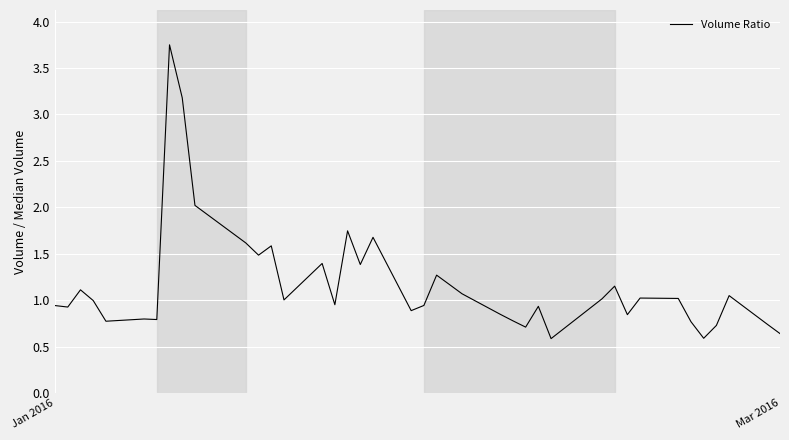

What is the difference between the maximum and minimum values?

3.2